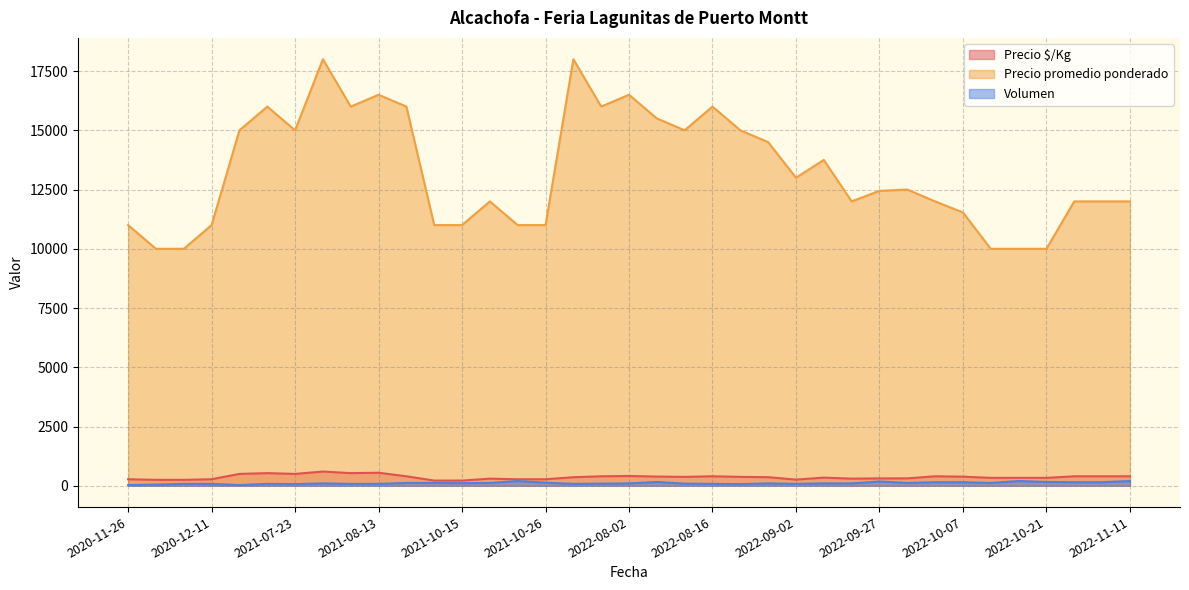

What is the total value across all series at 2020-11-26?

11305